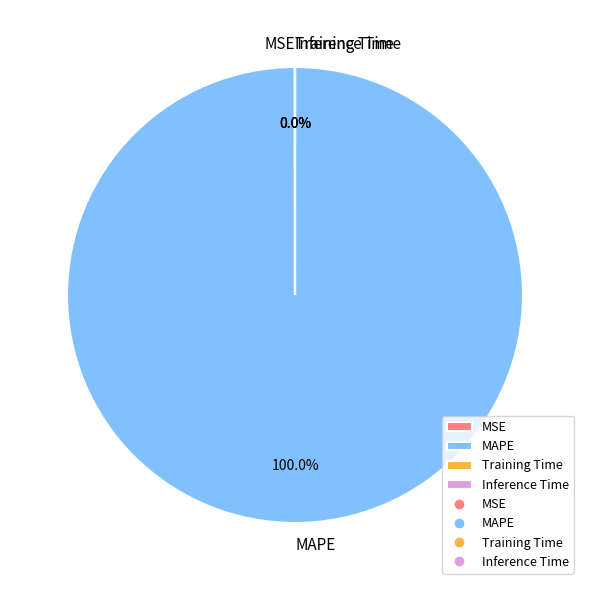

What is the largest slice in the pie chart?

MAPE